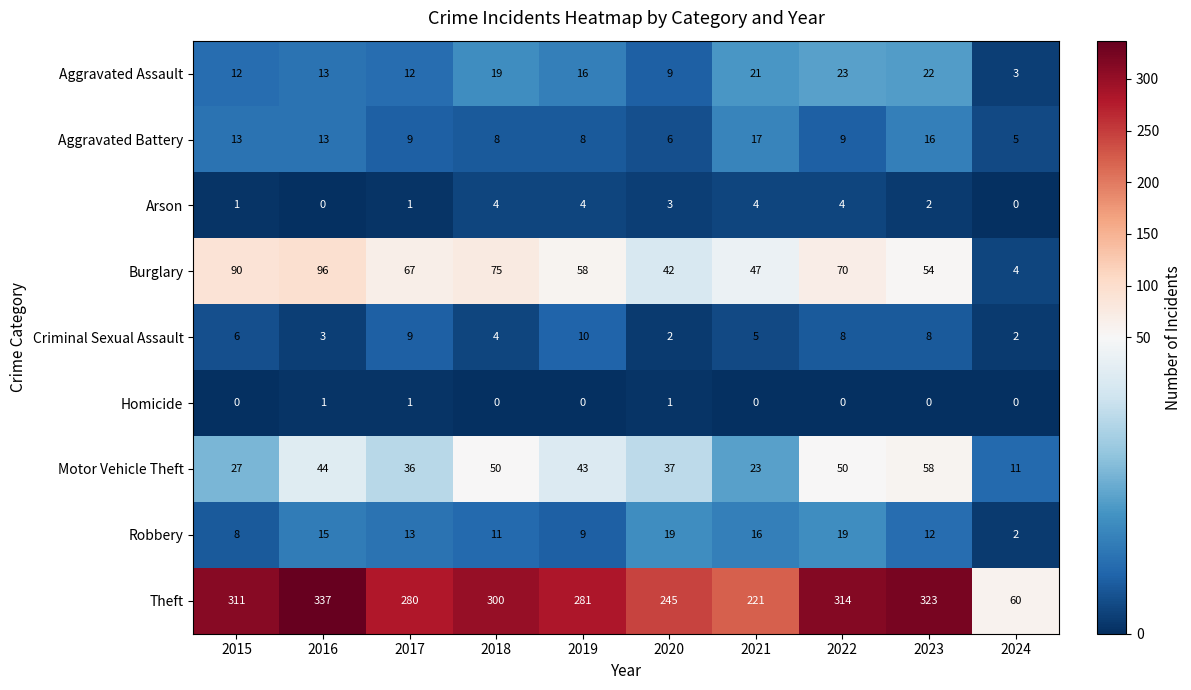

Count the Homicide values in the range 0 to 1.

10